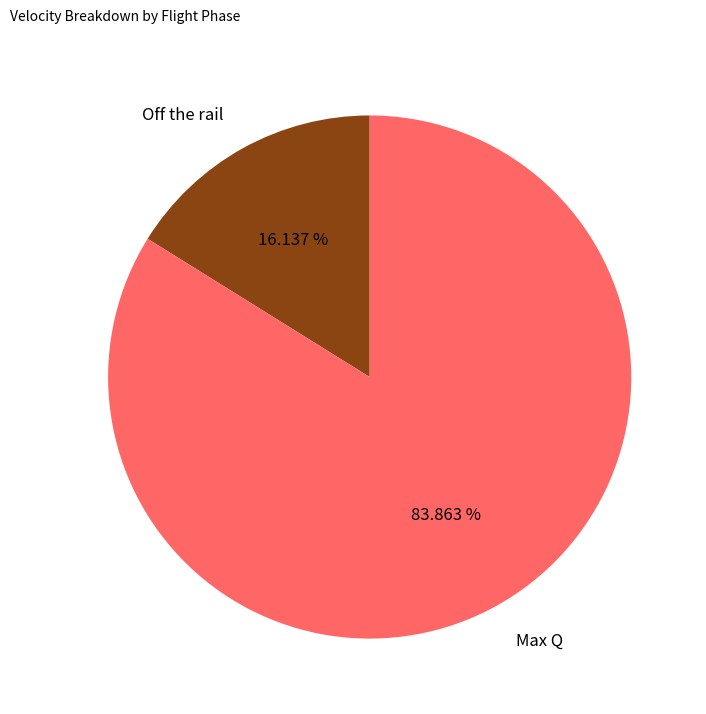

What percentage is the Max Q slice, to the nearest percent?

84%